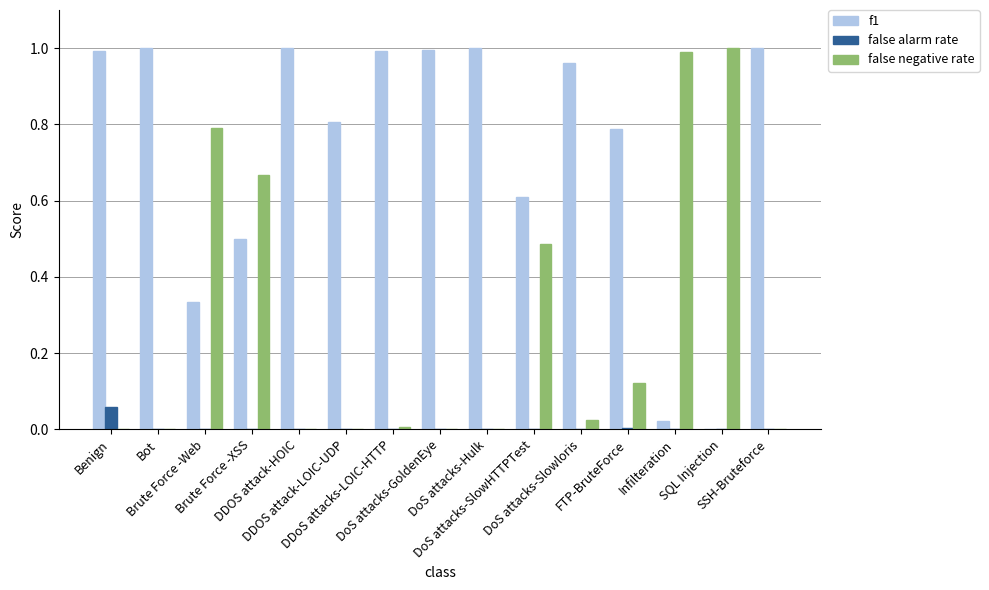

Which series has the largest total across all categories?

f1